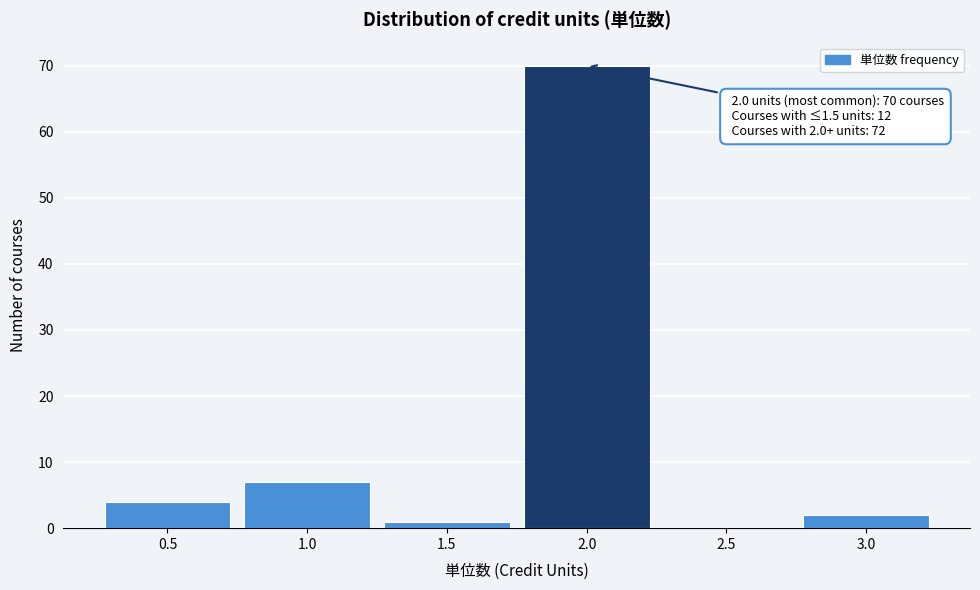

Over which range of the x-axis is the bar tallest?

1.75 to 2.25